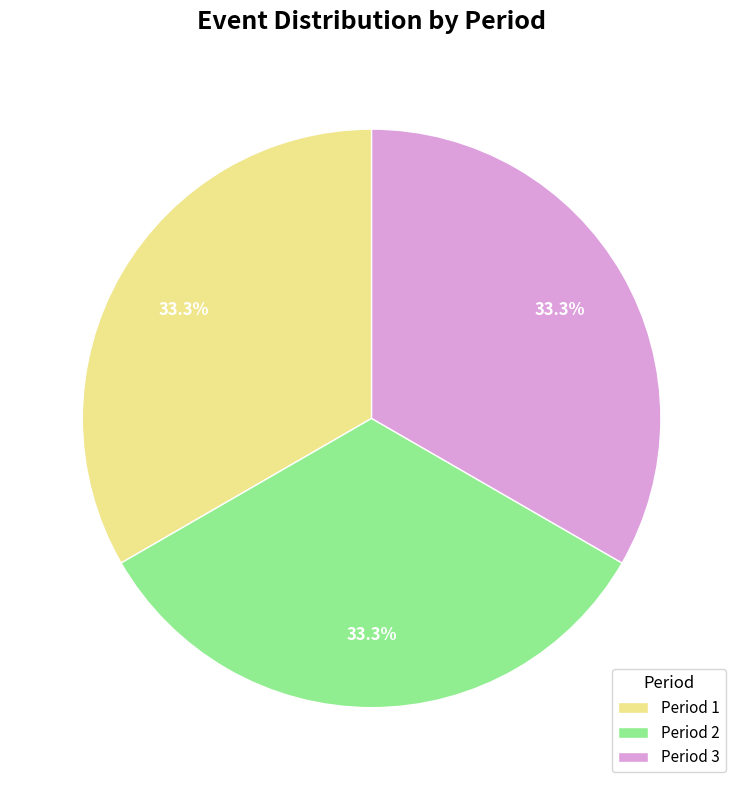

What percentage do Period 1 and Period 2 together represent?

66.7%